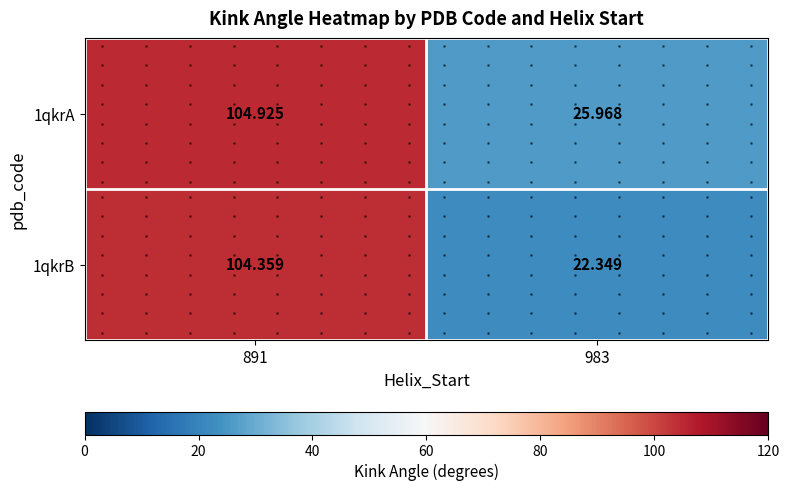

True or false: 1qkrB has a value of 104.4 at 891.

True